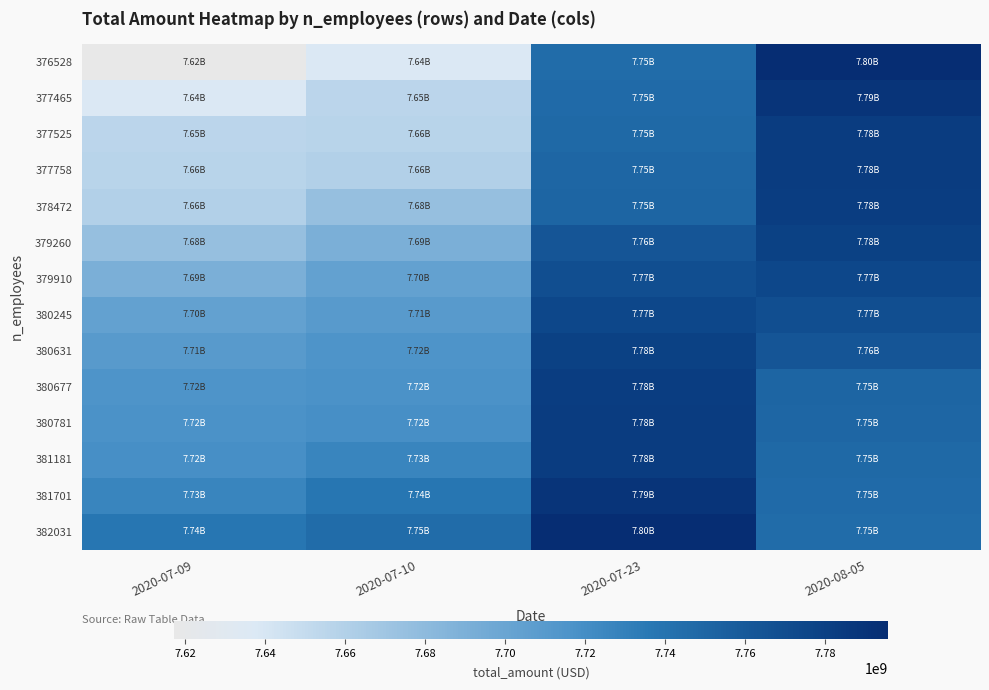

Rank the series at 2020-07-23 from lowest to highest value.

376528, 377465, 377525, 377758, 378472, 379260, 379910, 380245, 380631, 380677, 380781, 381181, 381701, 382031